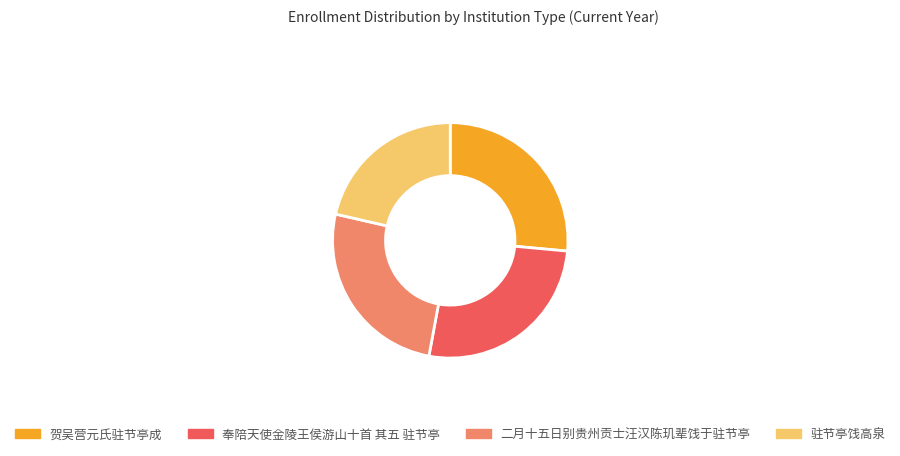

Is there any slice that represents more than half of the pie?

No